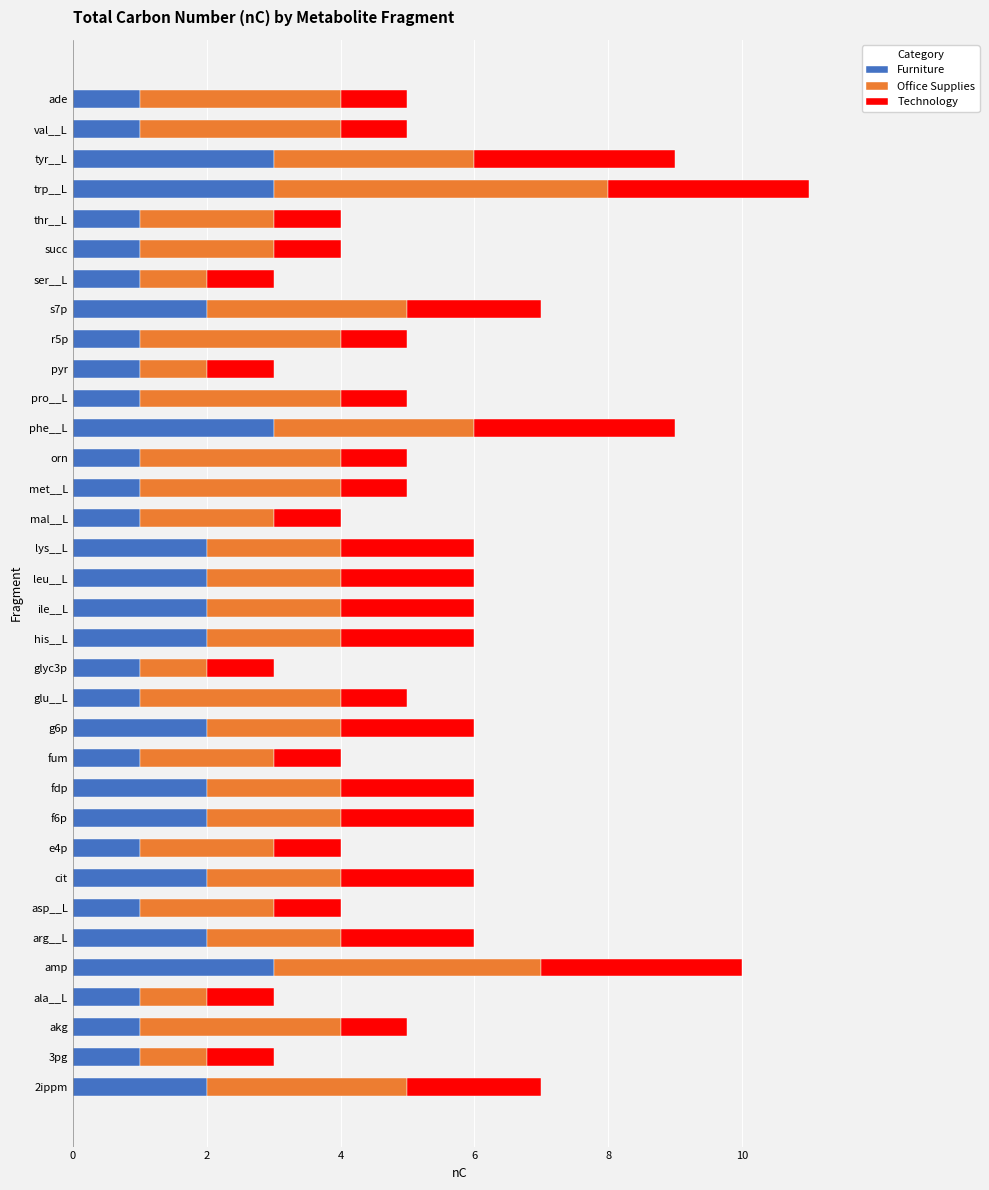

What is the total value across all series at s7p?

7